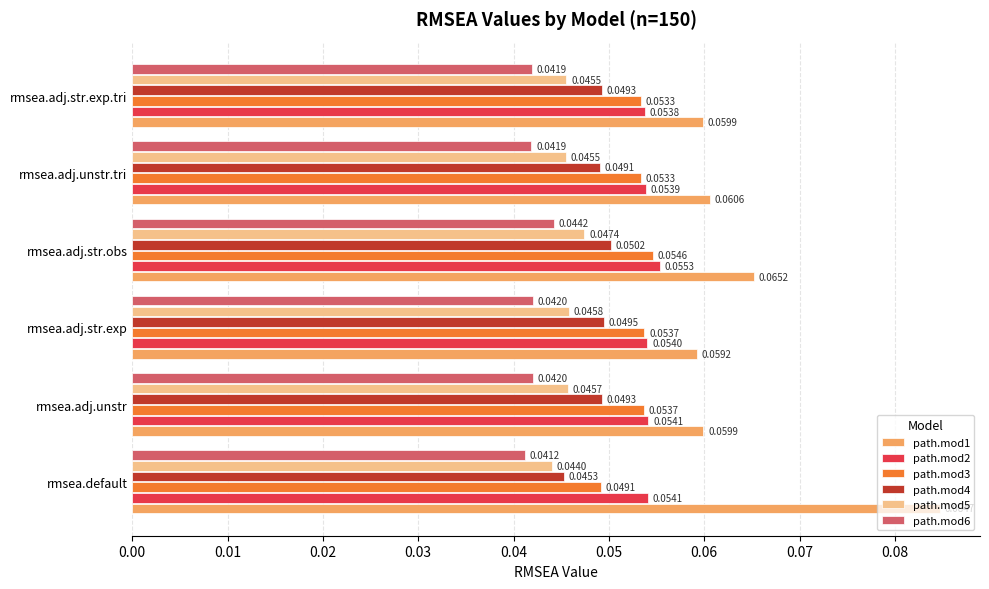

At which label does path.mod1 reach its minimum?

rmsea.adj.str.exp